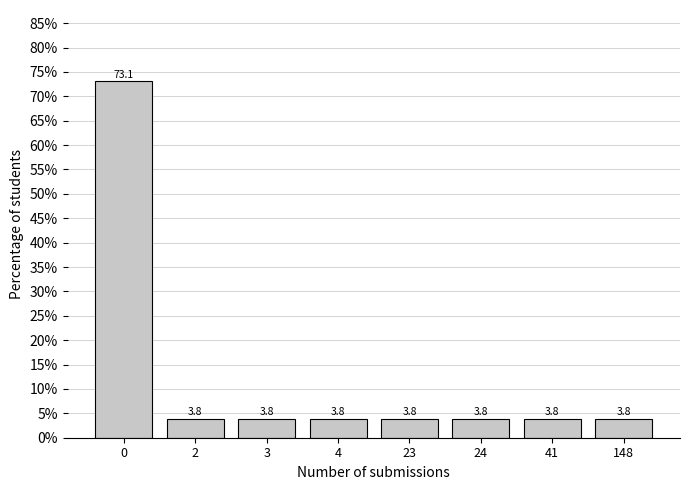

Reading left to right, list all the values displayed in this chart.

73.1	3.8	3.8	3.8	3.8	3.8	3.8	3.8